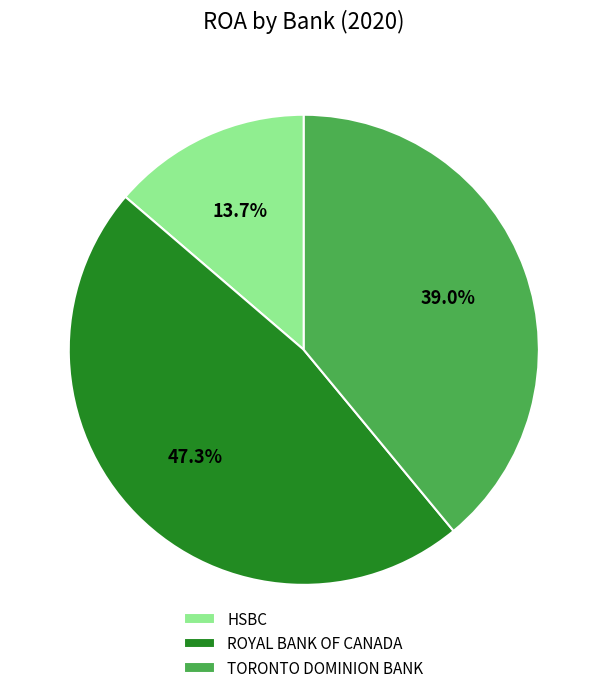

Does ROYAL BANK OF CANADA account for over 50% of the chart?

No